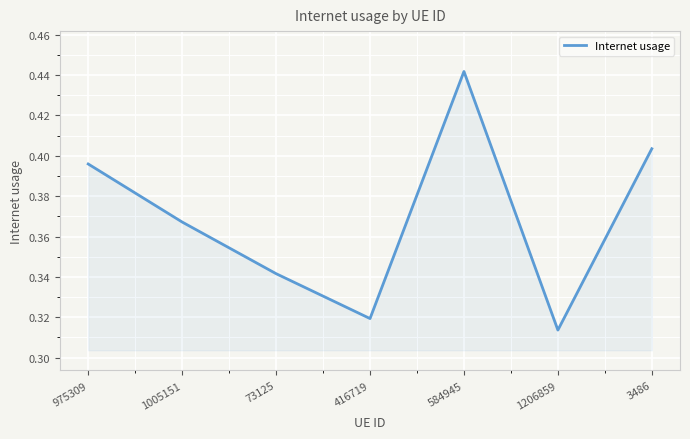

At which label is the value closest to 0?

1206859